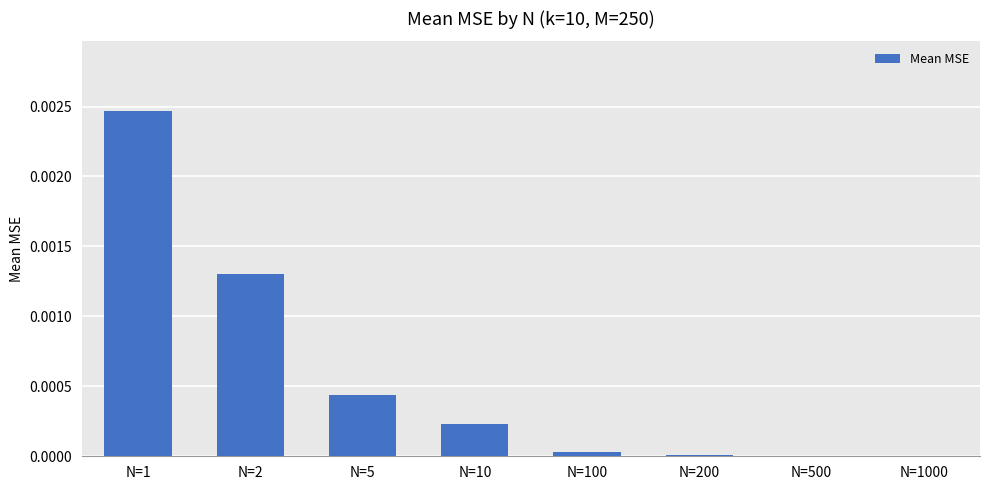

The chart shows a value of 0.0 at N=100. True or false?

True